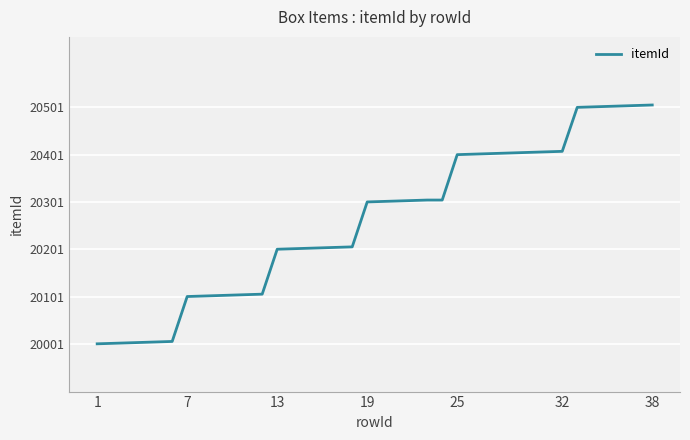

What is the greatest value displayed?

20506